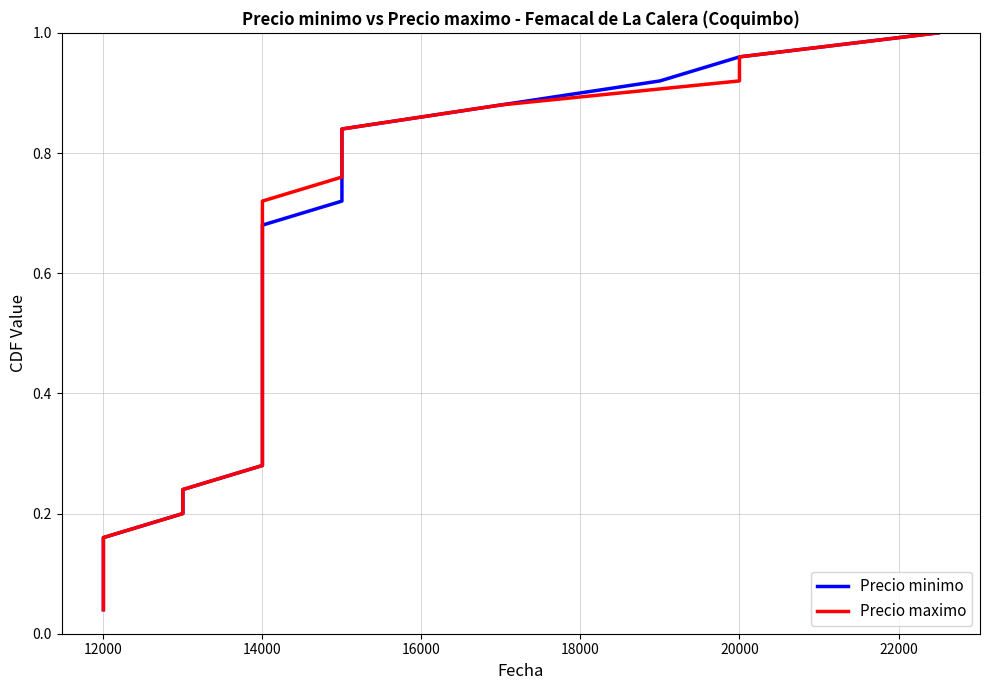

Does the chart display data point markers on the line(s)?

No